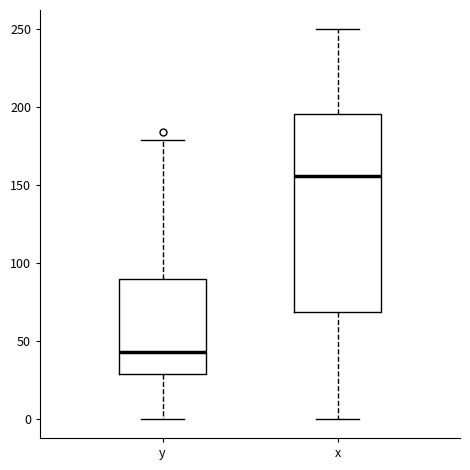

Reading left to right, read every box against the y-axis: the position of its median line, the range the box covers, and the ends of its whiskers. The values are not printed on the chart, so give them approximately, as read against the axis.

y: median 45, box 30 to 90, whiskers 0 to 180
x: median 155, box 70 to 195, whiskers 0 to 250